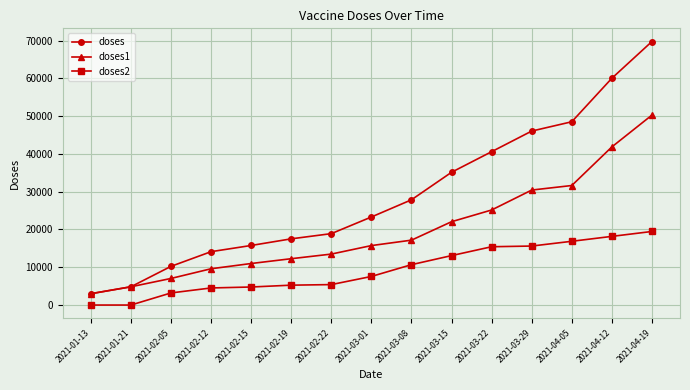

At which category does the chart reach its peak across all series?

2021-04-19